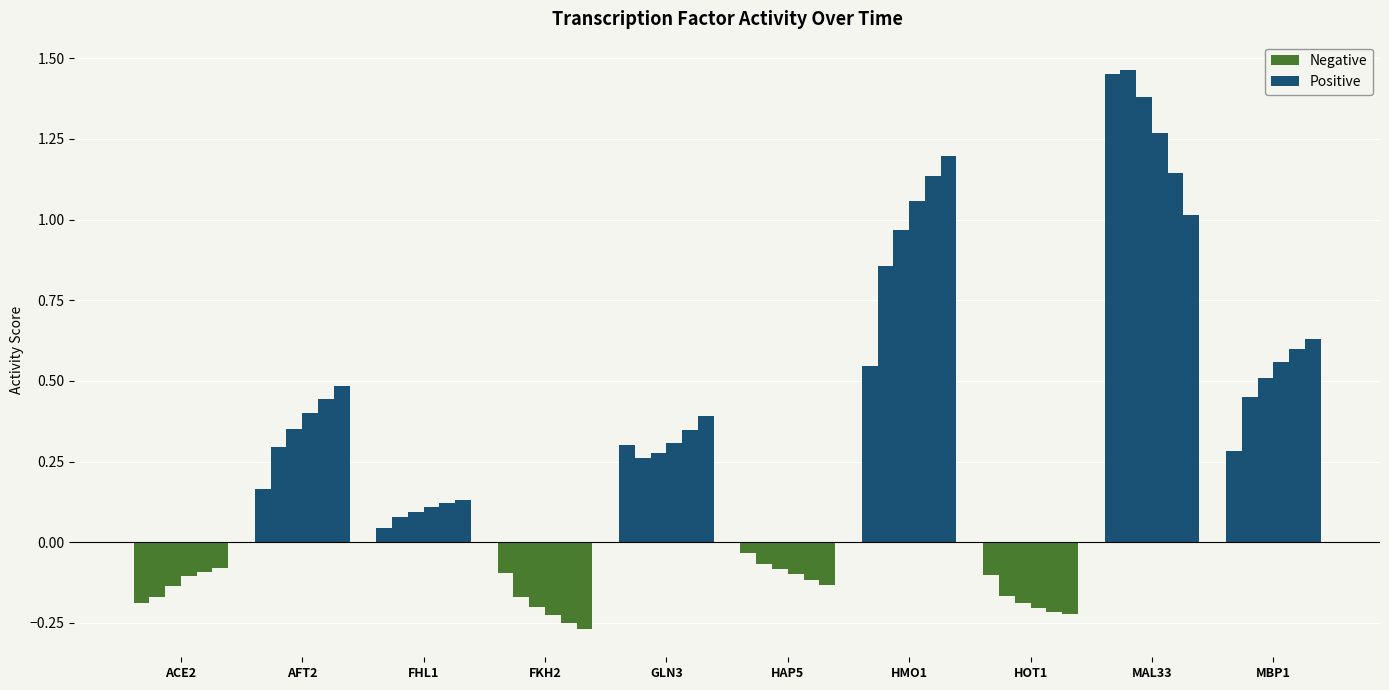

What is the label of the 1st bar from the left?

ACE2